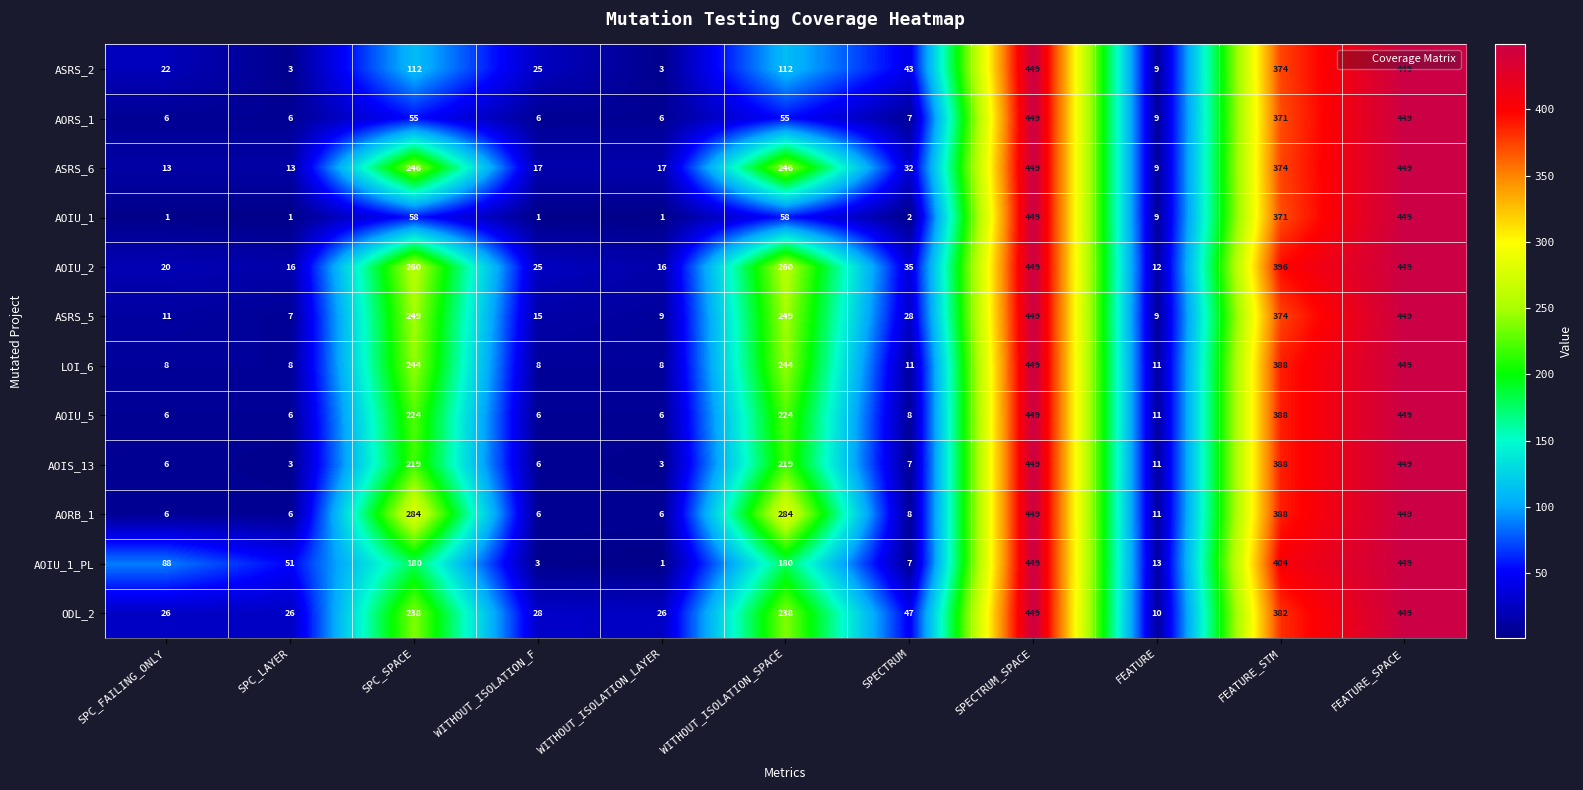

Is it true that AORS_1 equals 6 at WITHOUT_ISOLATION_LAYER?

True